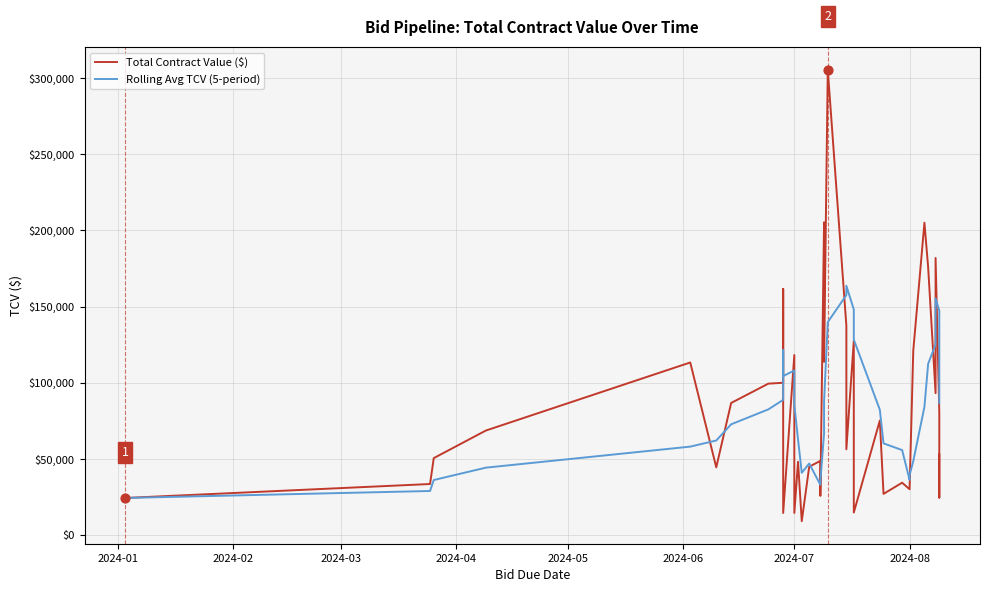

Which series has the largest Y range (max minus min)?

Total Contract Value ($)